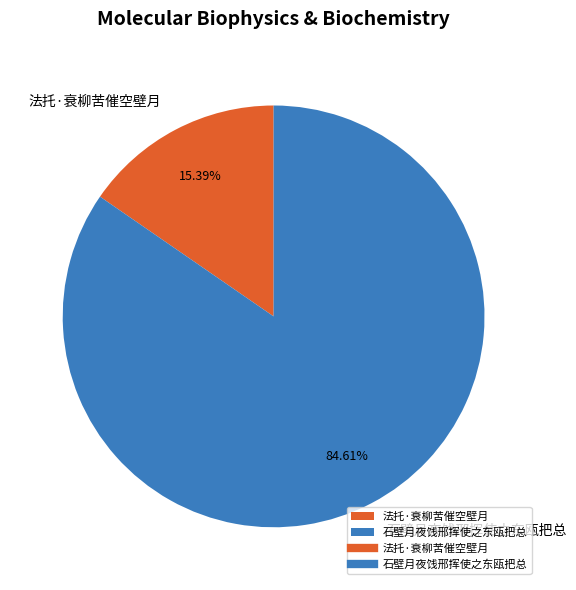

To the nearest percent, what portion does 石壁月夜饯邢挥使之东瓯把总 represent?

85%